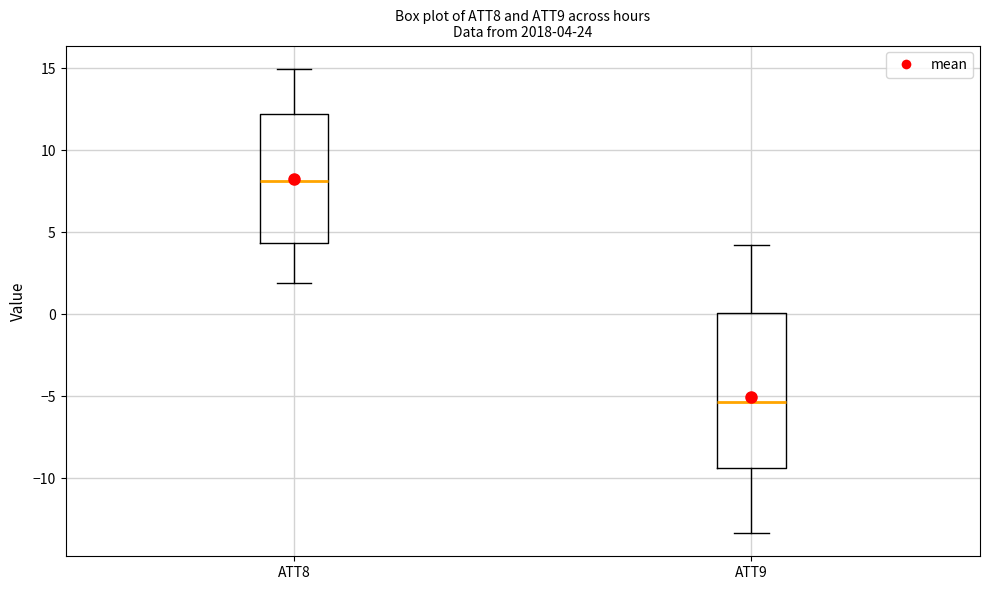

Which box is the tallest, from its lower edge to its upper edge?

ATT9